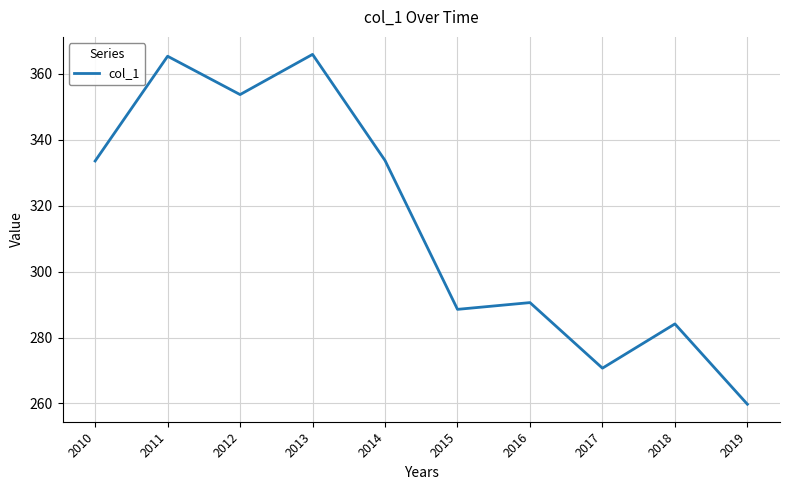

The value at 2019 is 446.5. True or false?

False